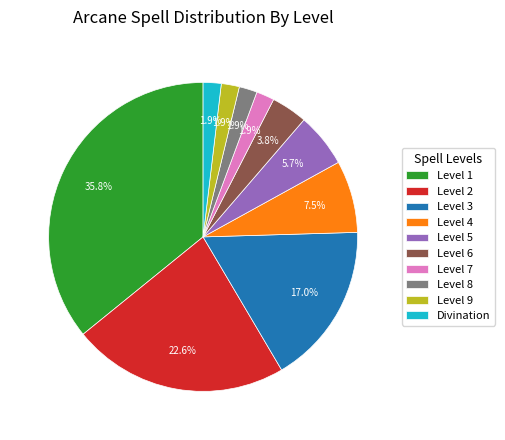

Between Level 6 and Level 8, which is larger?

Level 6